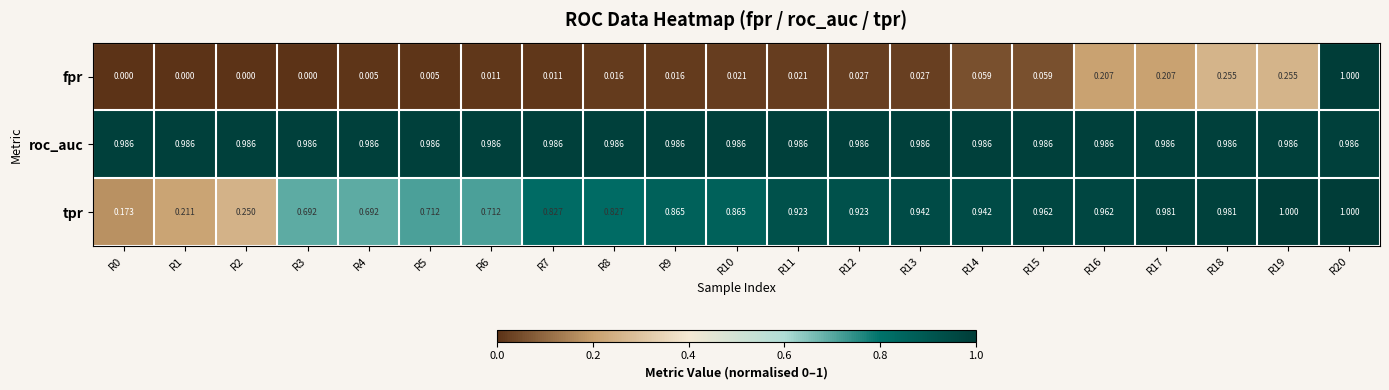

Which series has the largest range (max minus min)?

fpr